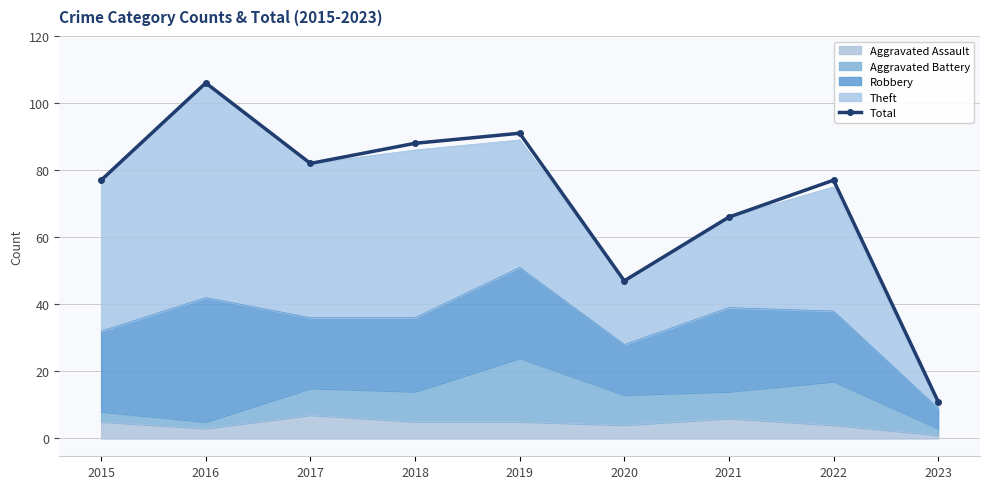

What is the sum of all values?

645